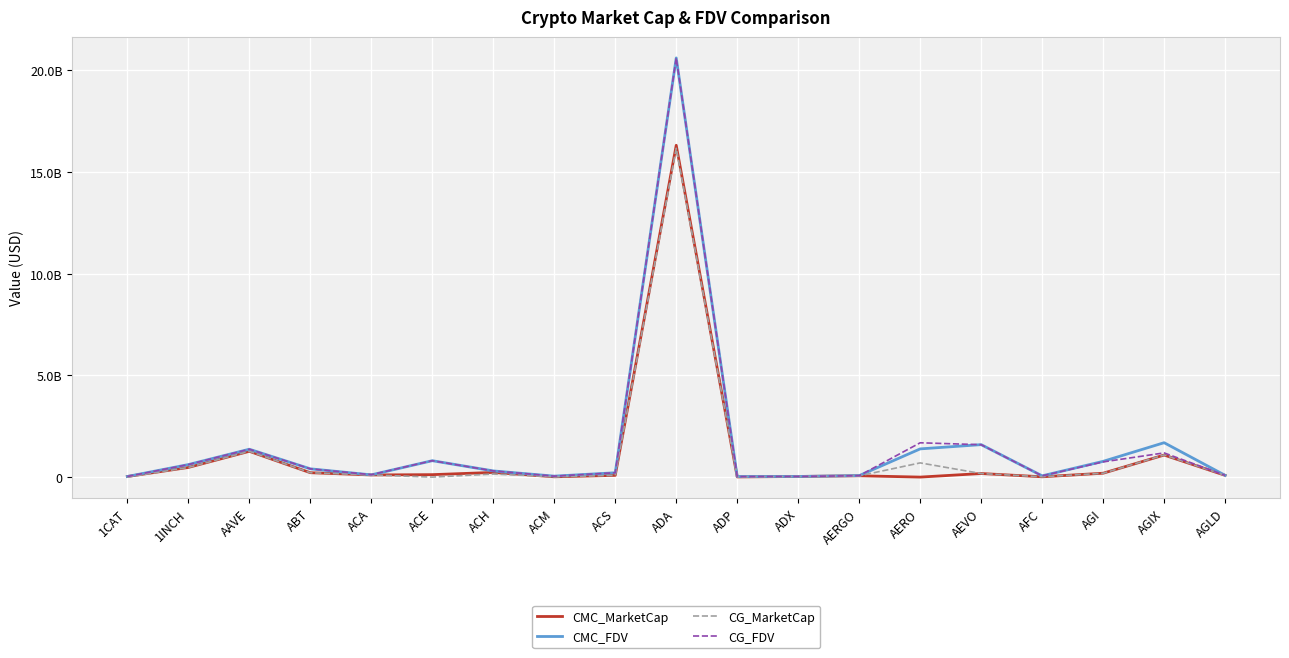

Where is the first local maximum for CG_MarketCap?

AAVE